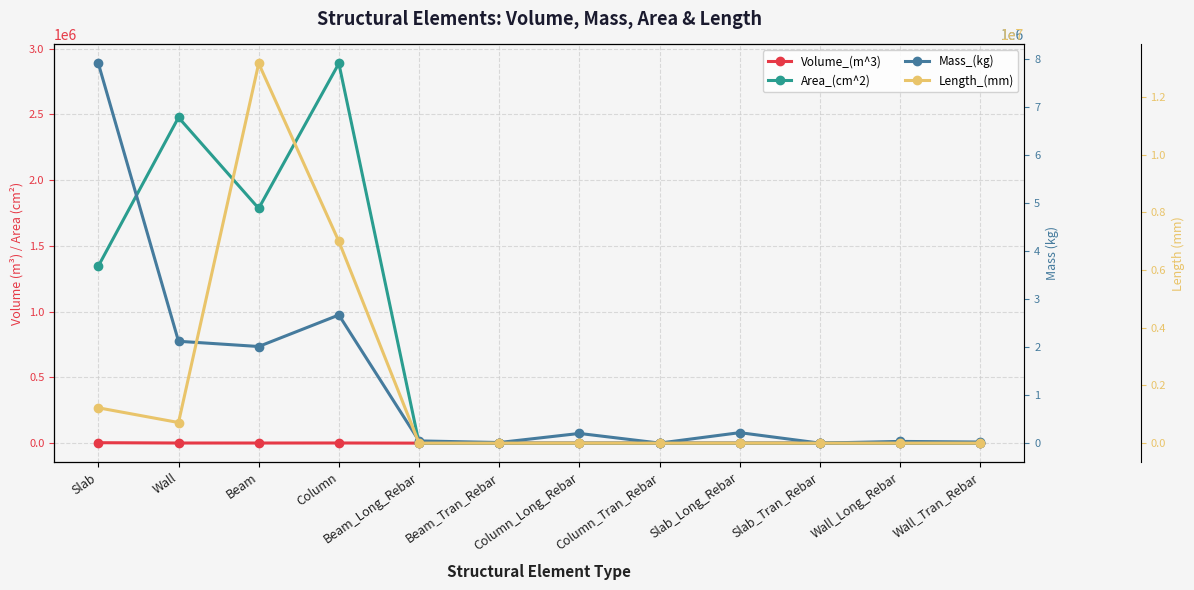

Rank the categories by Length_(mm) value from highest to lowest.

Beam, Column, Slab, Wall, Beam_Long_Rebar, Beam_Tran_Rebar, Column_Long_Rebar, Column_Tran_Rebar, Slab_Long_Rebar, Slab_Tran_Rebar, Wall_Long_Rebar, Wall_Tran_Rebar